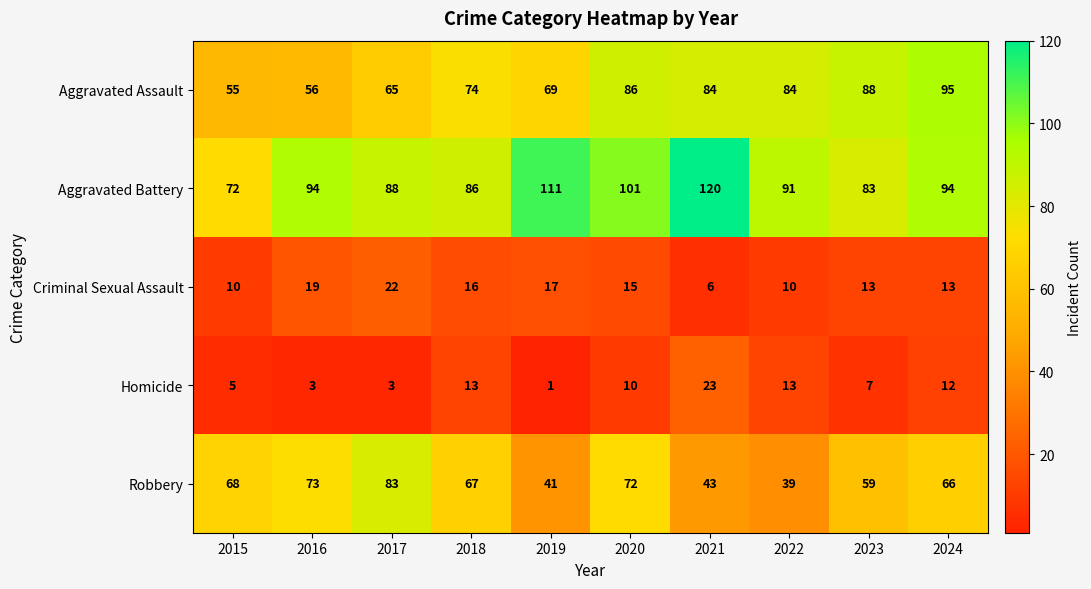

Which series has the widest spread of values?

Aggravated Battery